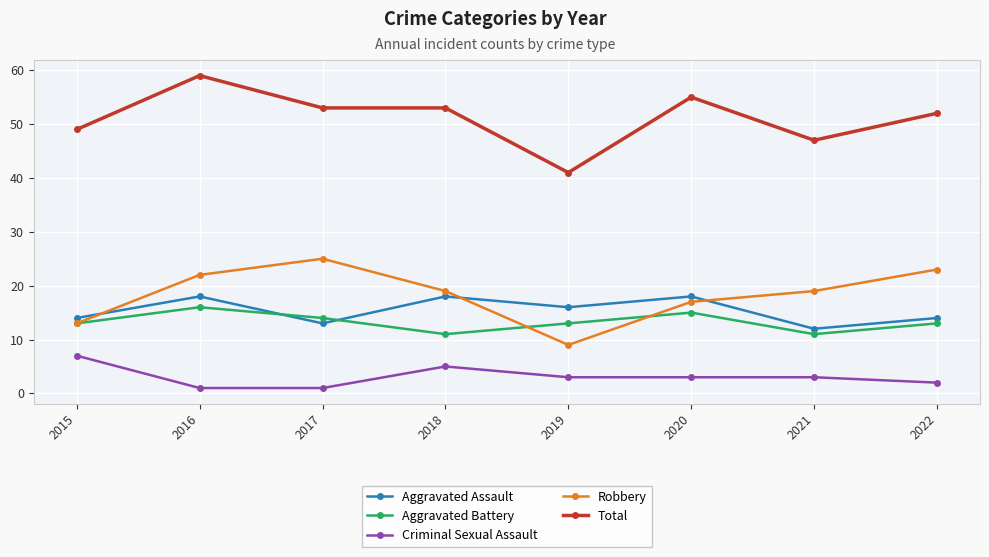

Which series changed the most between 2019 and 2022?

Robbery